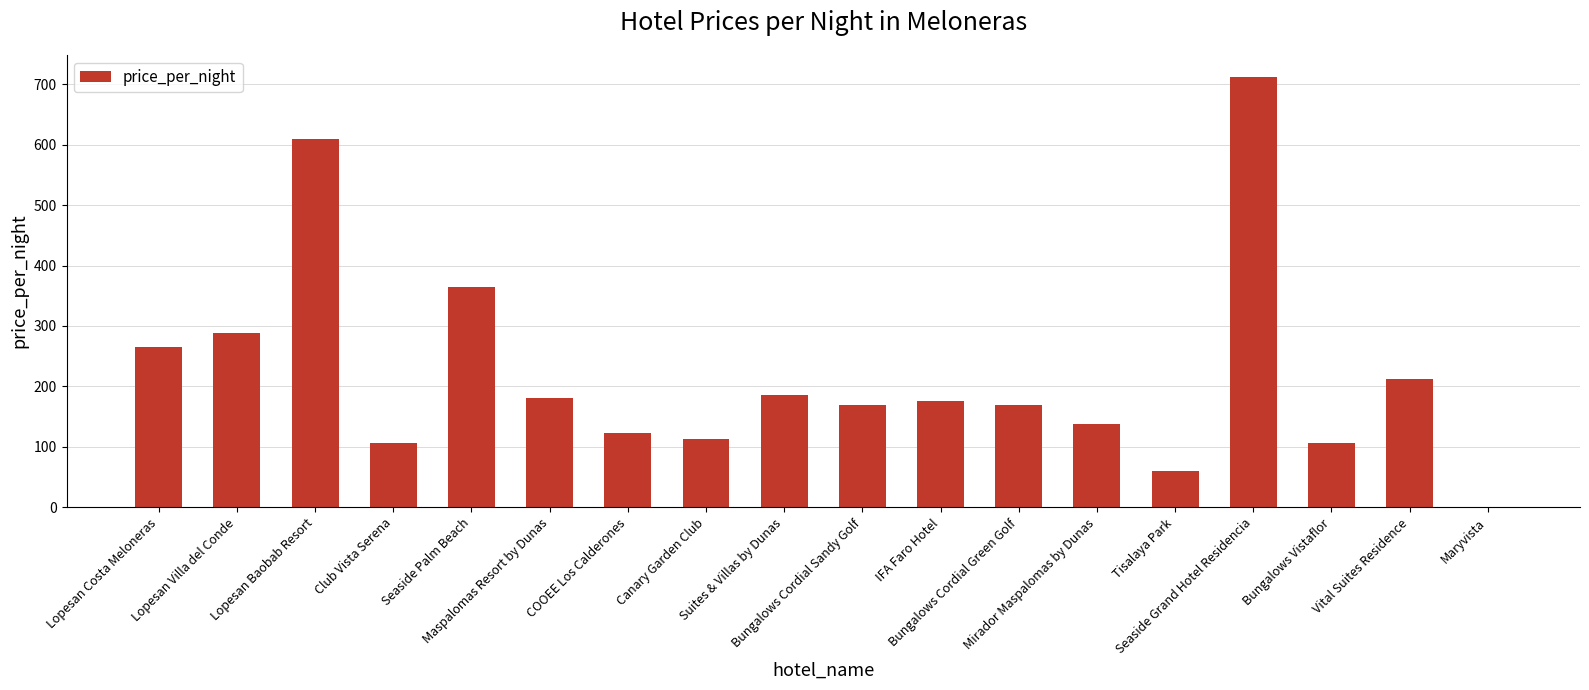

What is the sum of all values?

3978